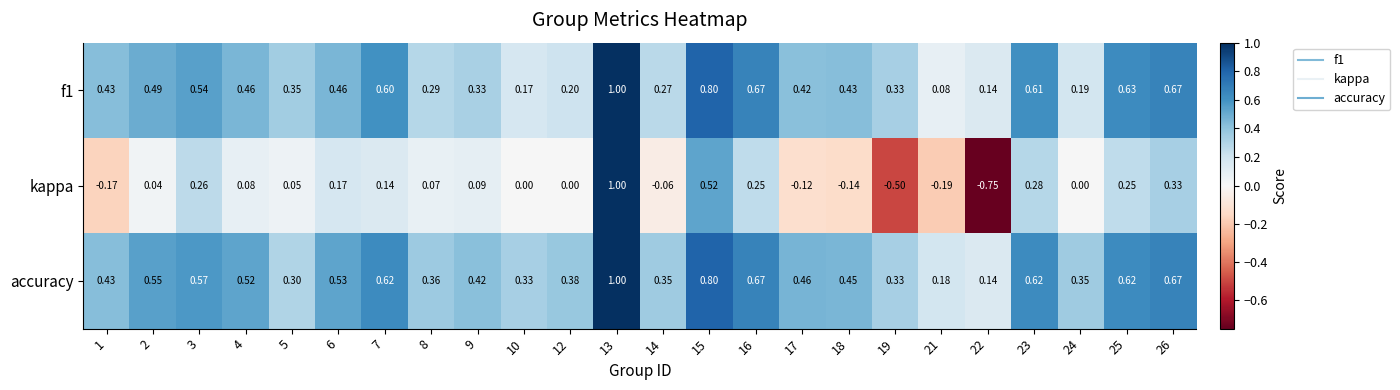

Which series has the largest total across all categories?

accuracy